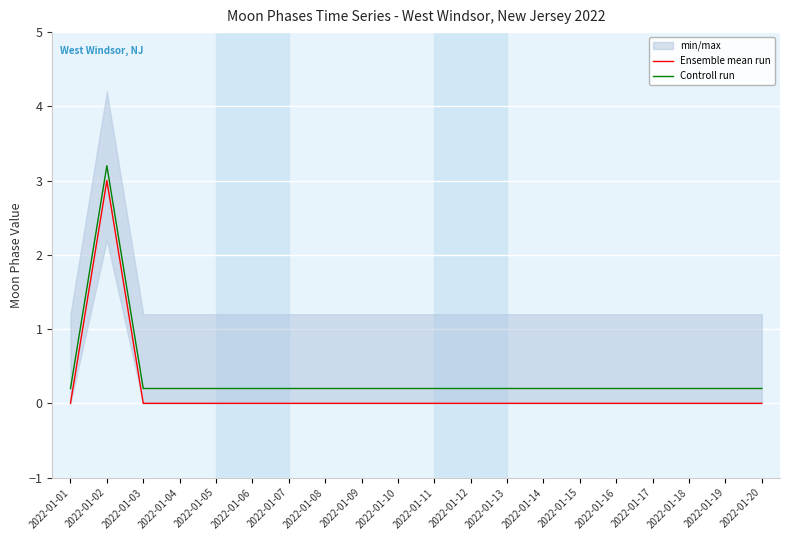

How many lines are shown in the chart?

2